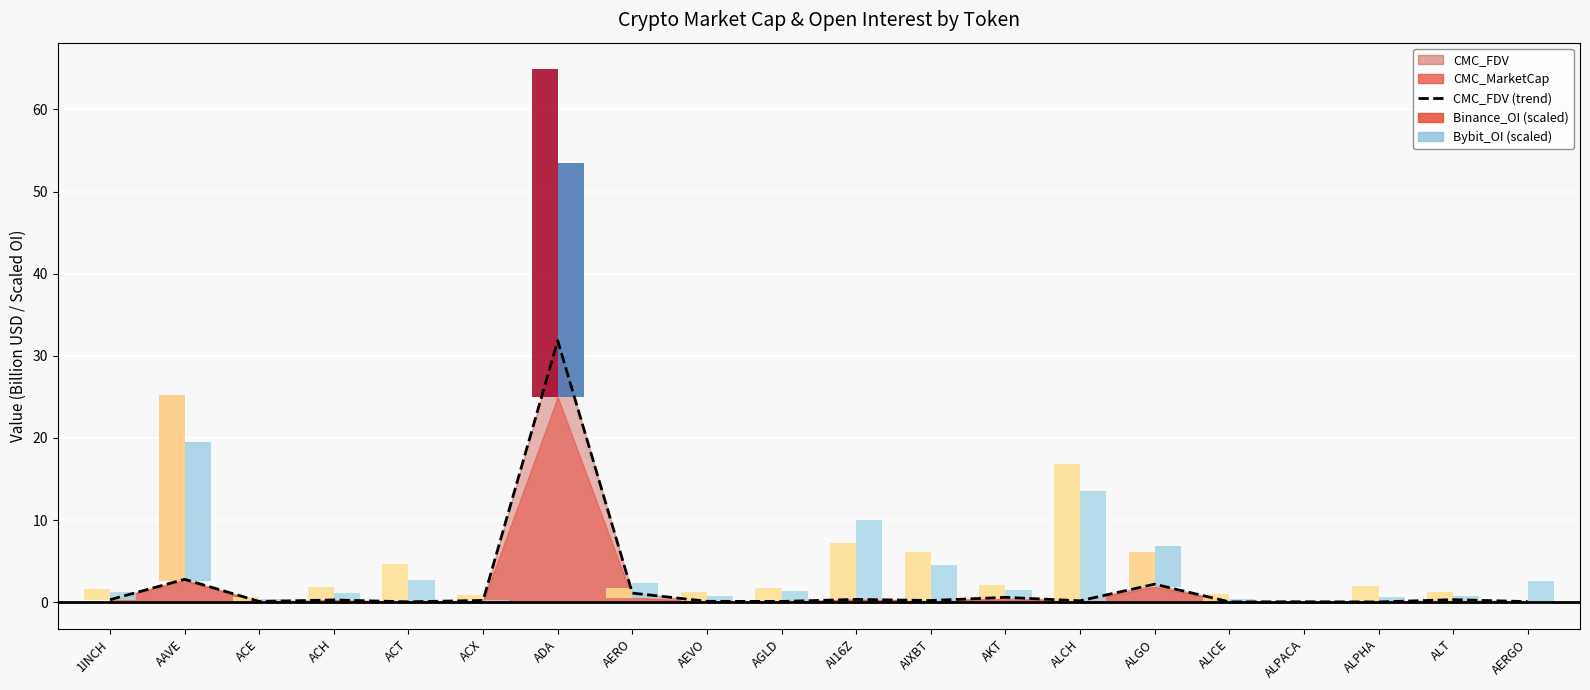

The value at ACH is 0.4. True or false?

False